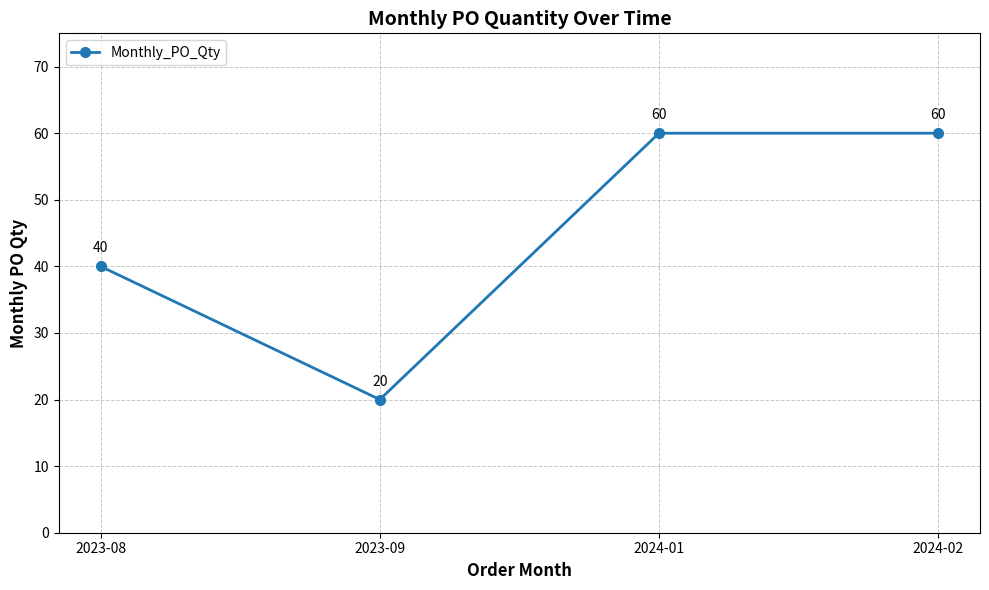

What is the average value?

45